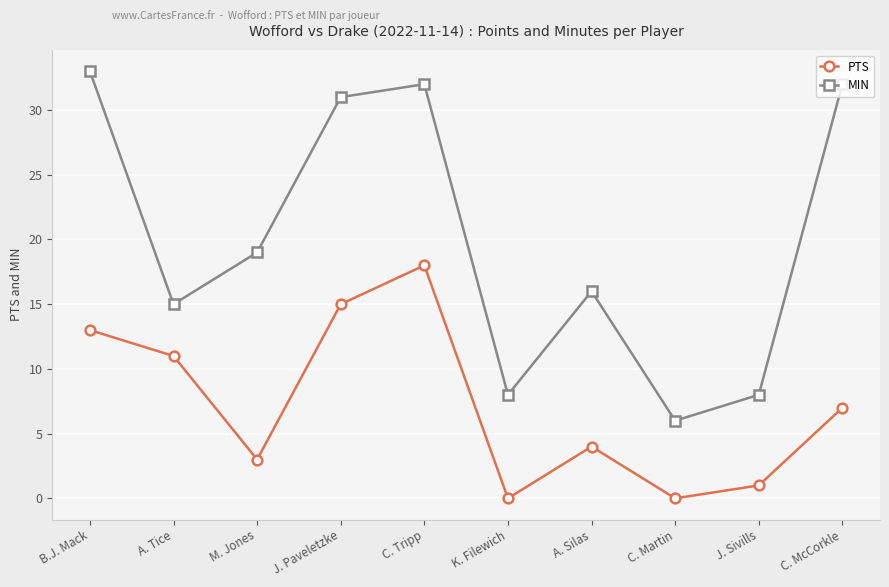

Rank the series at J. Paveletzke from lowest to highest value.

PTS, MIN